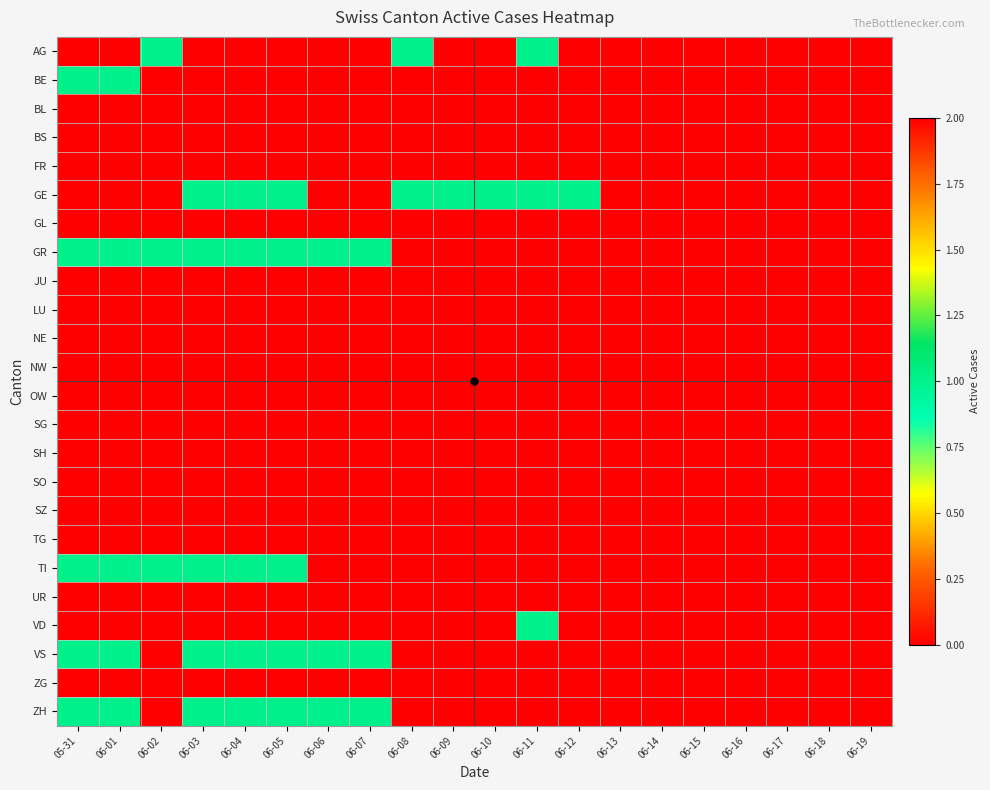

Between 06-05 and 06-07, which series saw the biggest shift?

GE